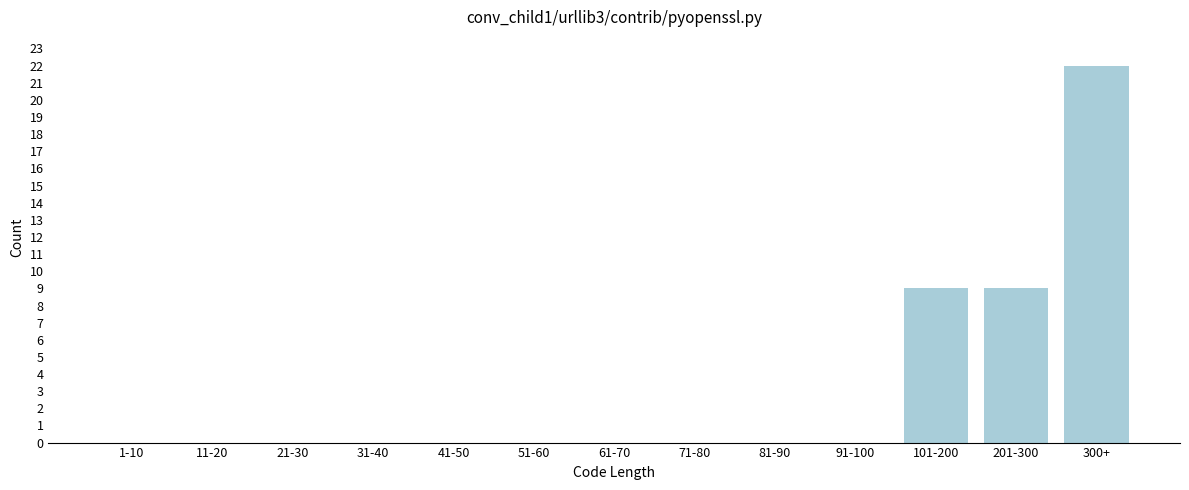

Reading left to right, what are all the values shown in this chart?

1-10=0	11-20=0	21-30=0	31-40=0	41-50=0	51-60=0	61-70=0	71-80=0	81-90=0	91-100=0	101-200=9	201-300=9	300+=22